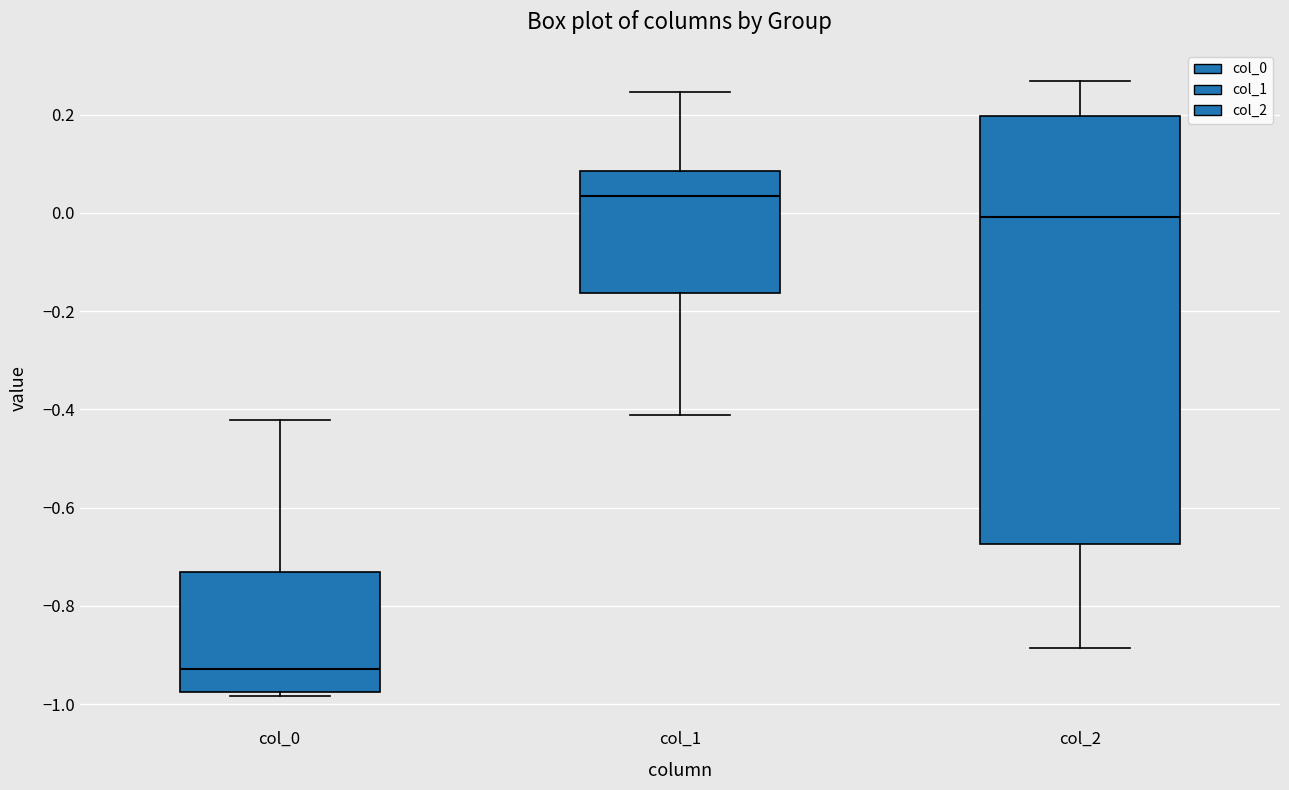

Where does the lower whisker of the box for col_1 end on the y-axis? The values are not printed on the chart, so give them approximately, as read against the axis.

-0.42